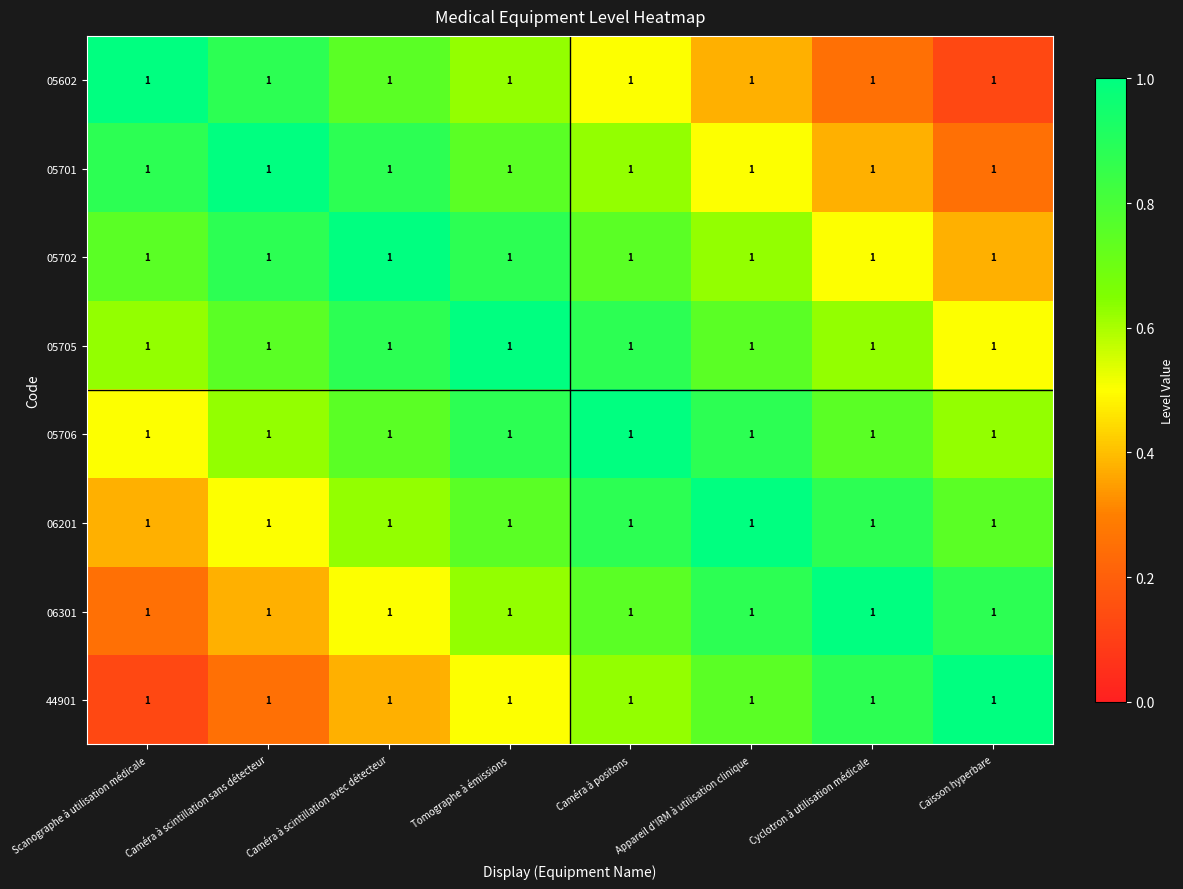

How many 05701 values are between 0 and 1?

8